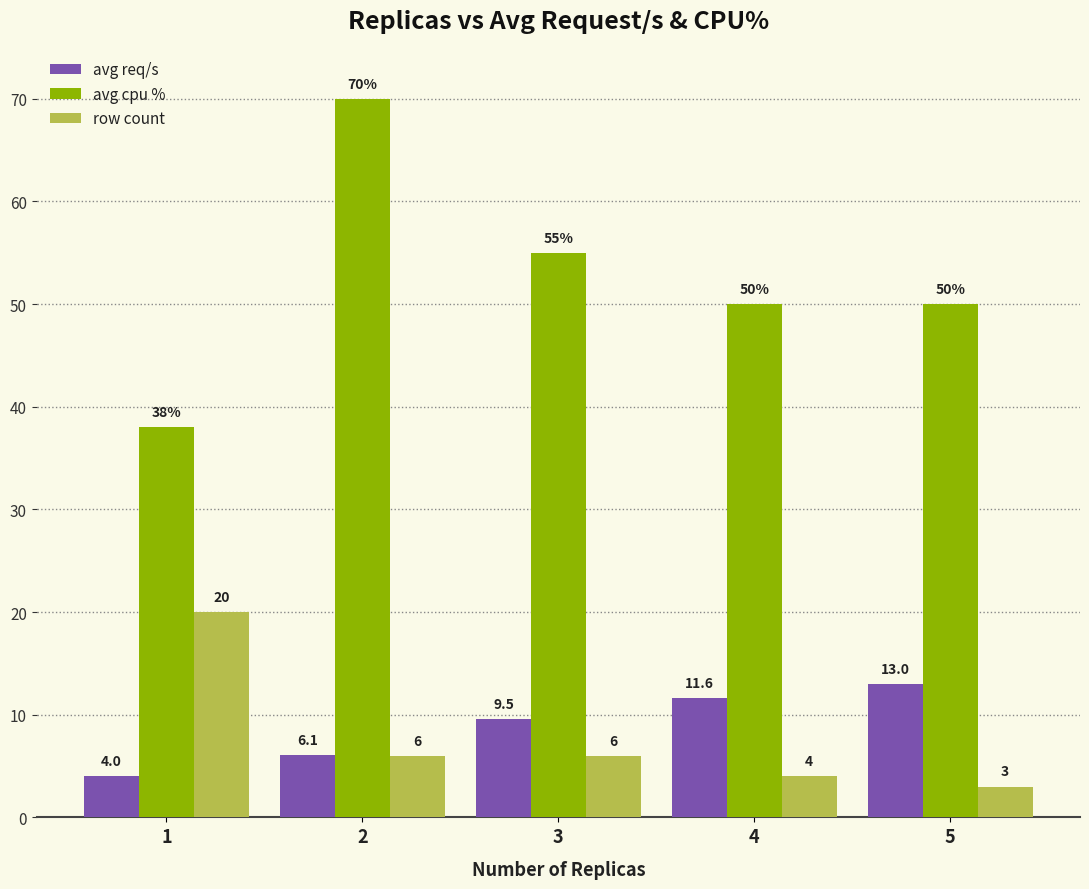

How many bars are there in total?

15